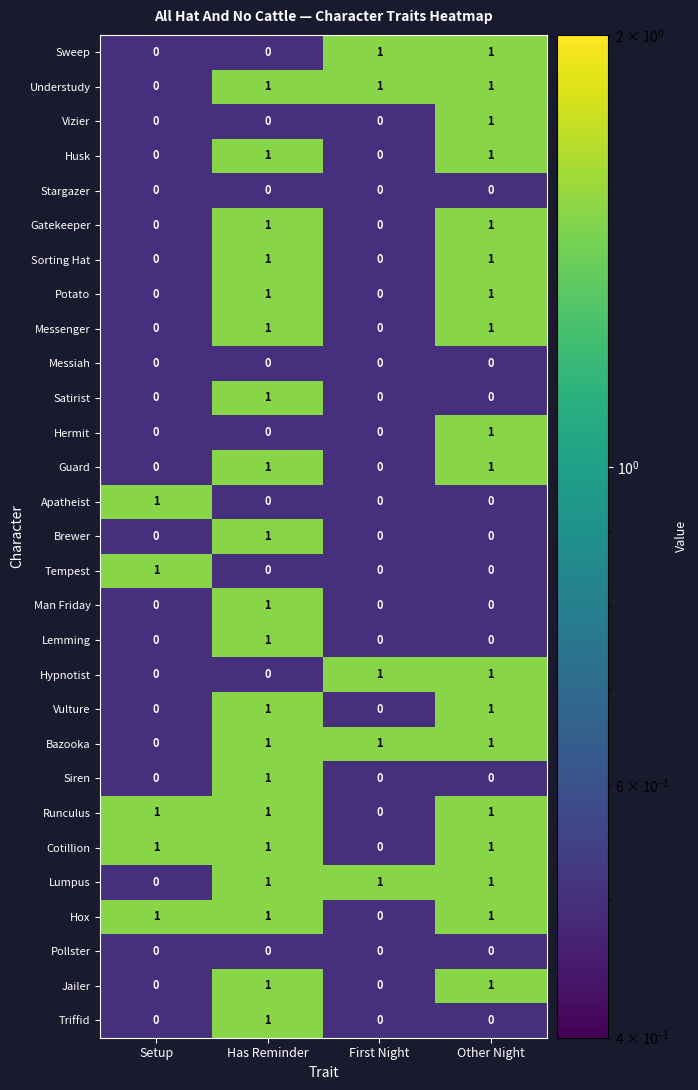

At how many categories does at least one series exceed 0?

4